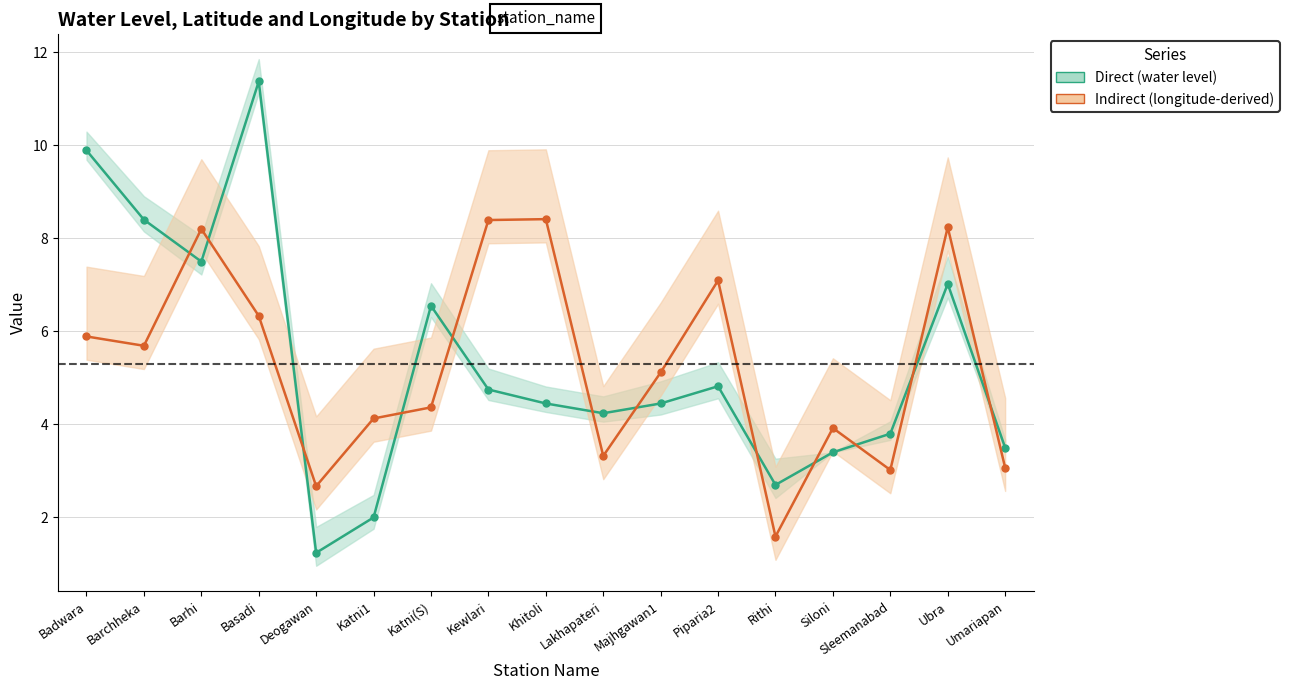

True or false: Indirect (longitude-derived) has more than 2 points higher than both neighbors.

True